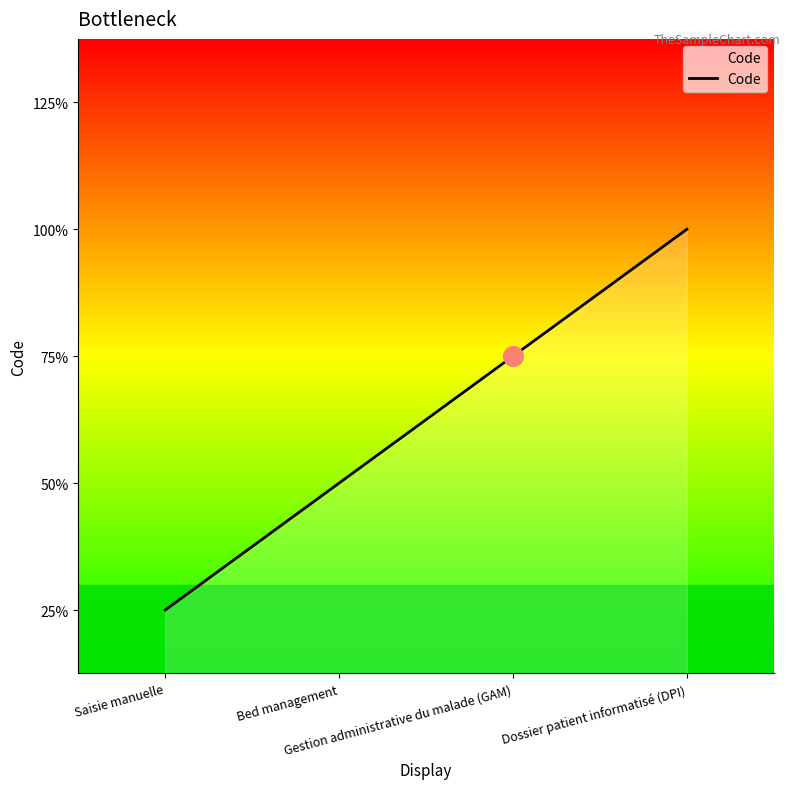

Which has a higher value, Bed management or Dossier patient informatisé (DPI)?

Dossier patient informatisé (DPI)